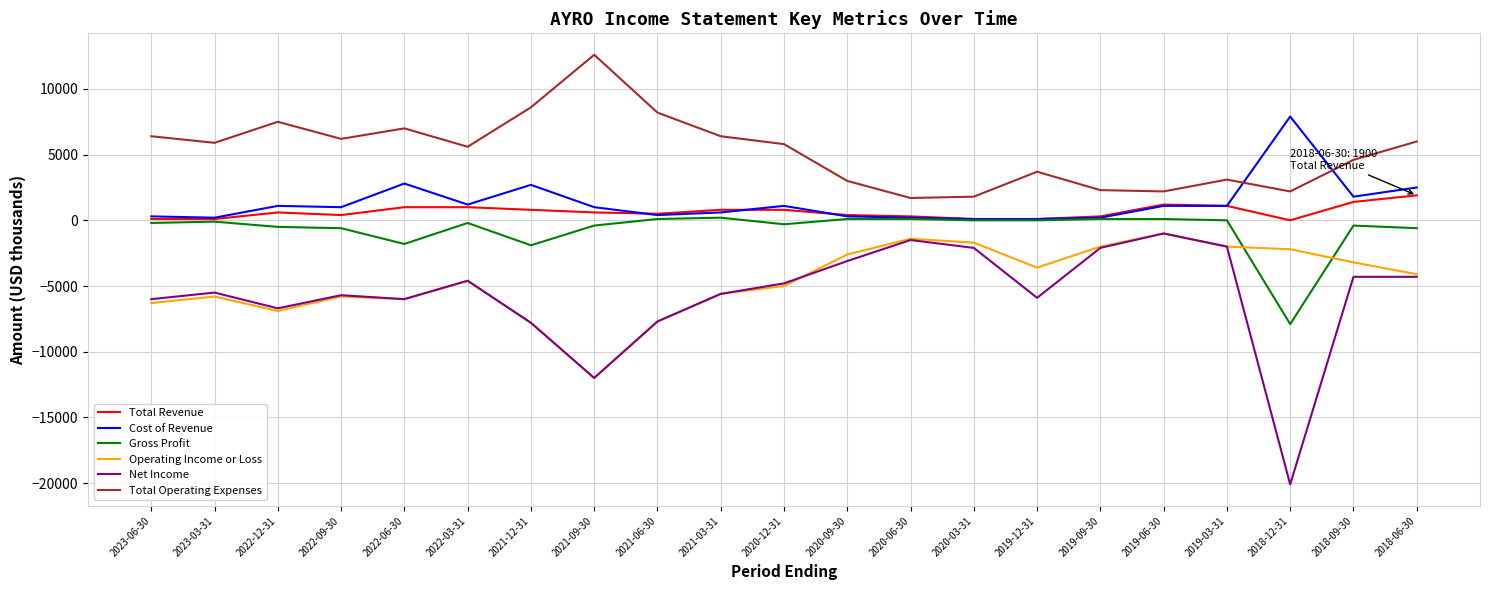

What is the total value across all series at 2018-06-30?

1400